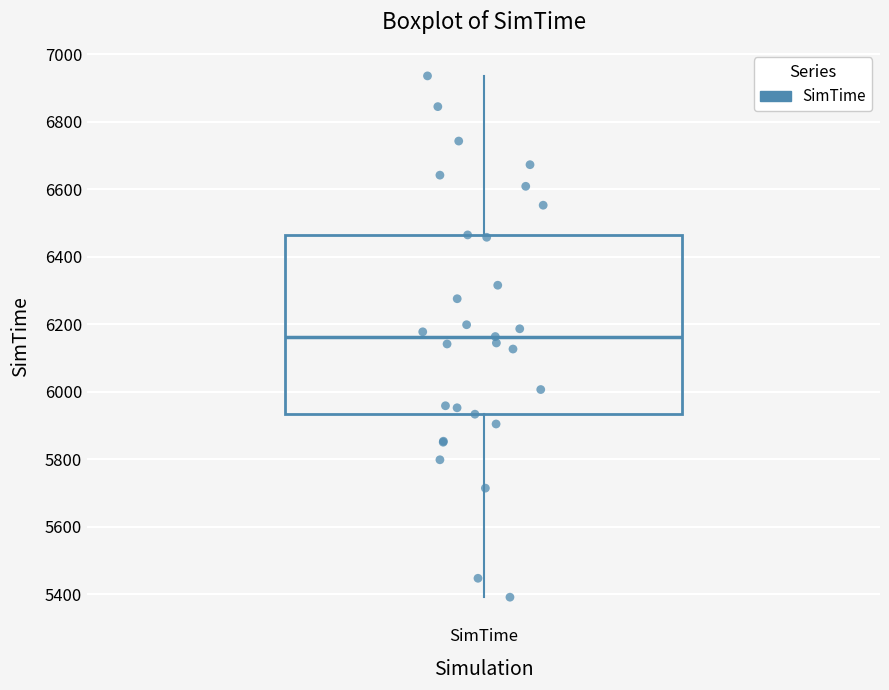

Where does the upper whisker of the box for SimTime end on the y-axis? The values are not printed on the chart, so give them approximately, as read against the axis.

6940